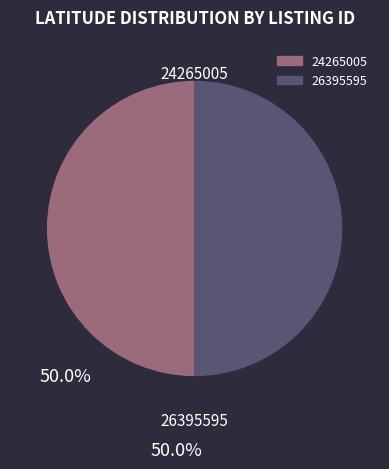

Is it true that 24265005 is 35% of the pie?

False